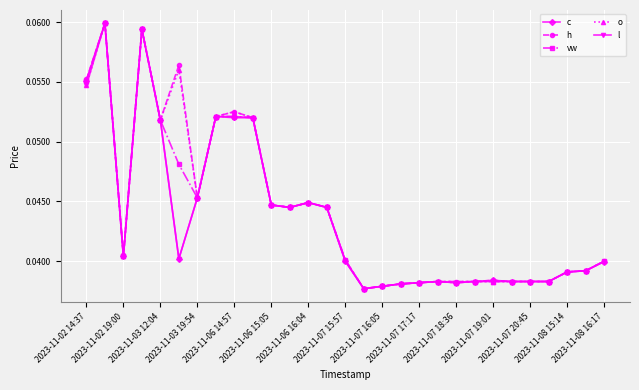

True or false: o has more than 1 interior local peaks.

True